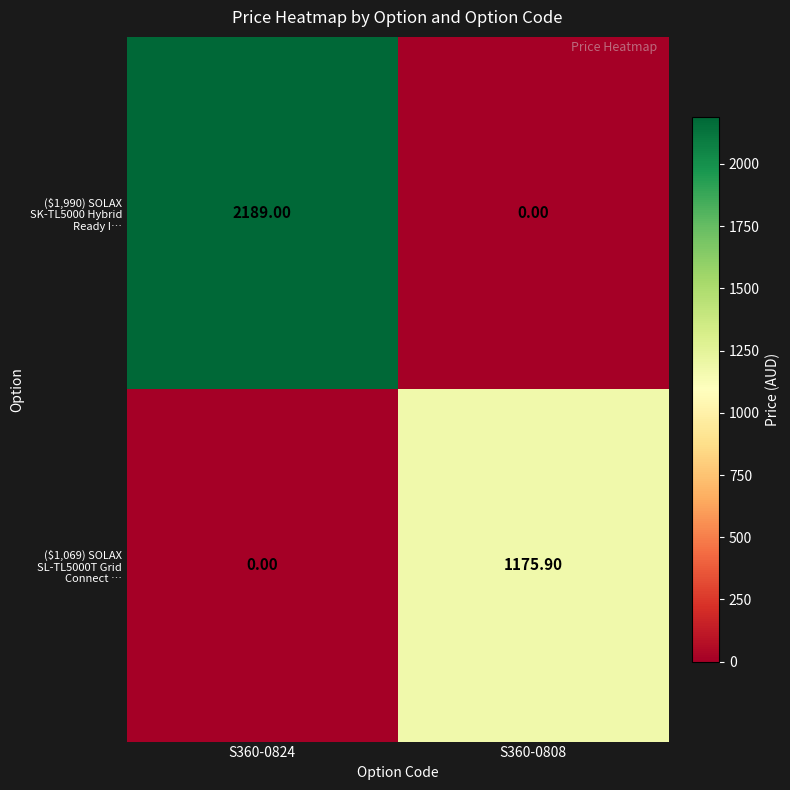

Which series has the largest total across all categories?

($1,990) SOLAX SK-TL5000 Hybrid Ready I…